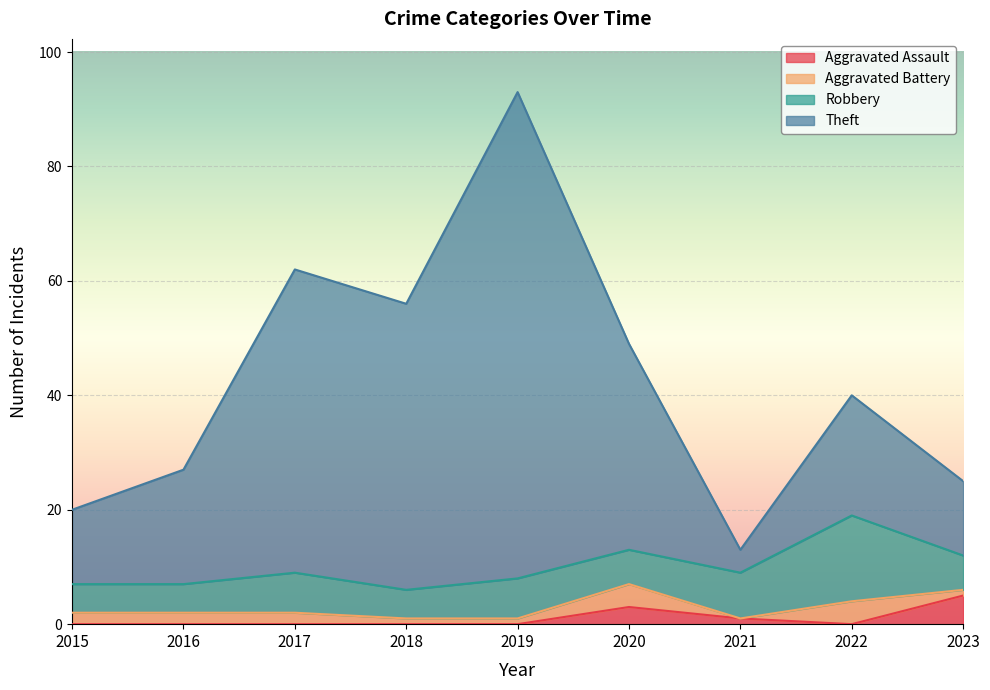

What are all the series names shown in the legend?

Aggravated Assault, Aggravated Battery, Robbery, Theft